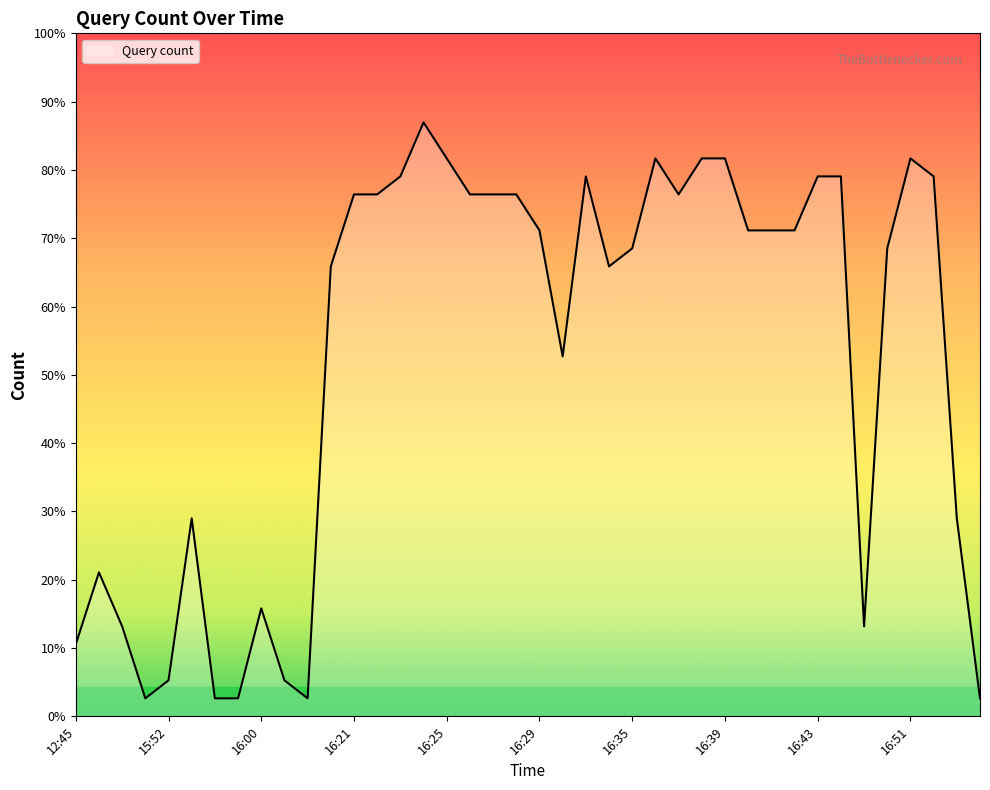

Does the chart have visible grid lines?

No